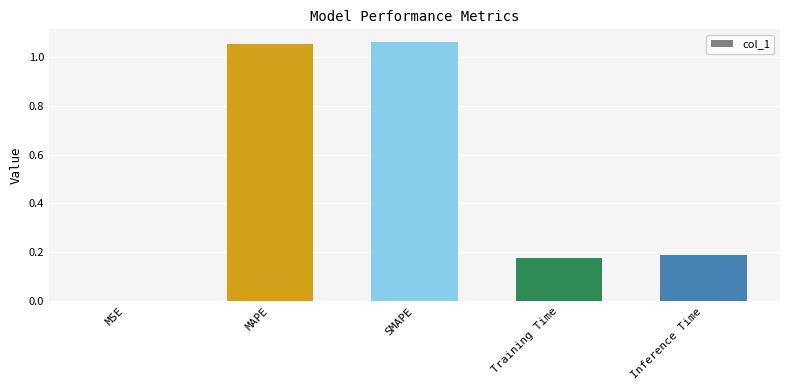

Are the bars horizontal?

No